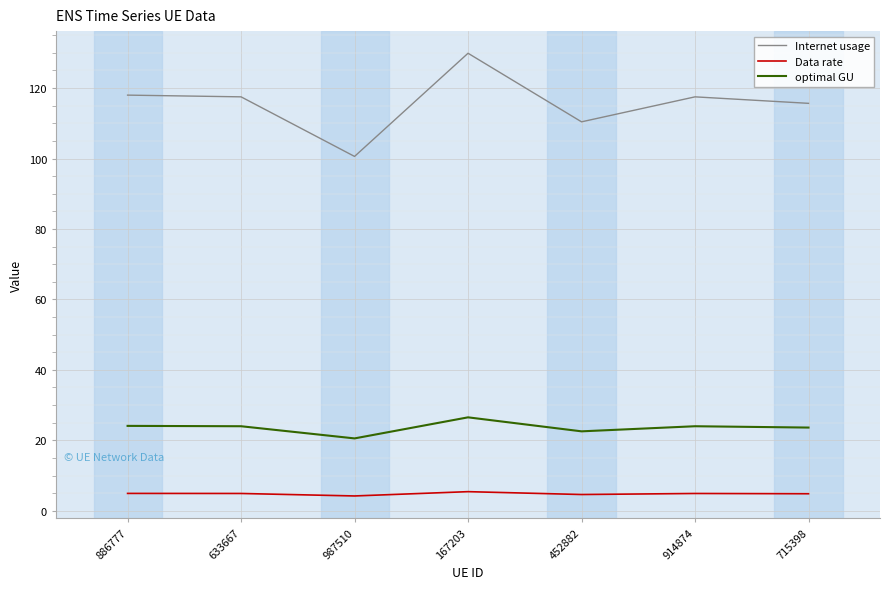

What are all the series names shown in the legend?

Internet usage, Data rate, optimal GU